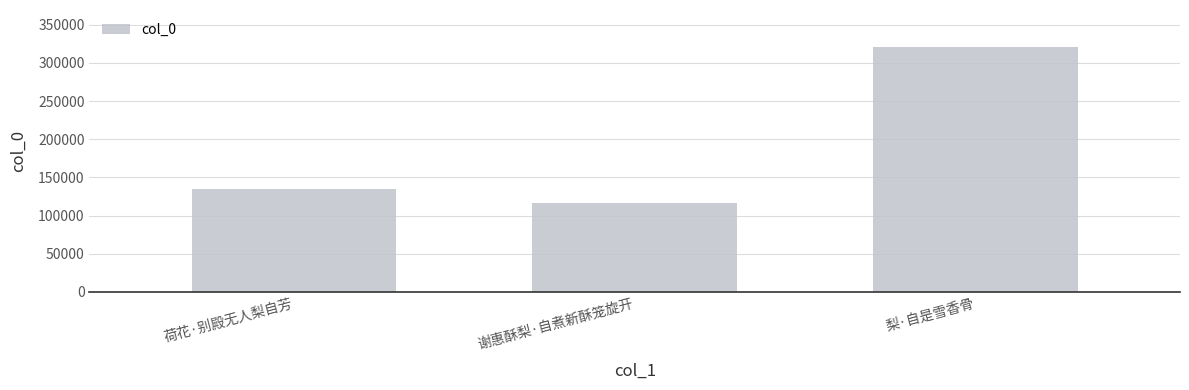

The chart shows a value of 134799 at 荷花·别殿无人梨自芳. True or false?

True